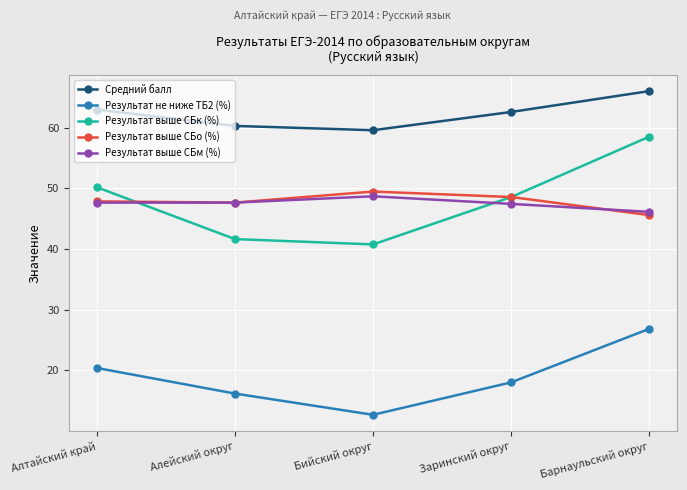

True or false: Средний балл and Результат не ниже ТБ2 (%) intersect in this chart.

False